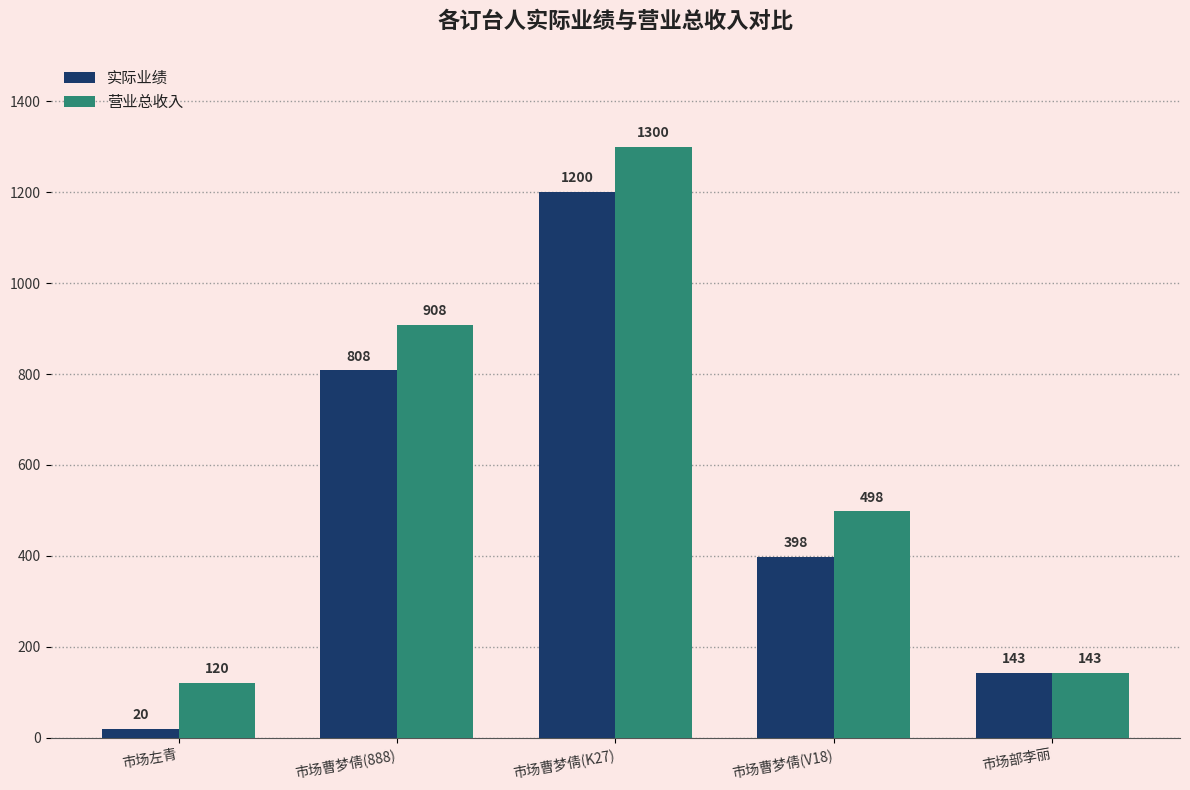

What is the difference between the highest and lowest values at 市场曹梦倩(K27)?

100